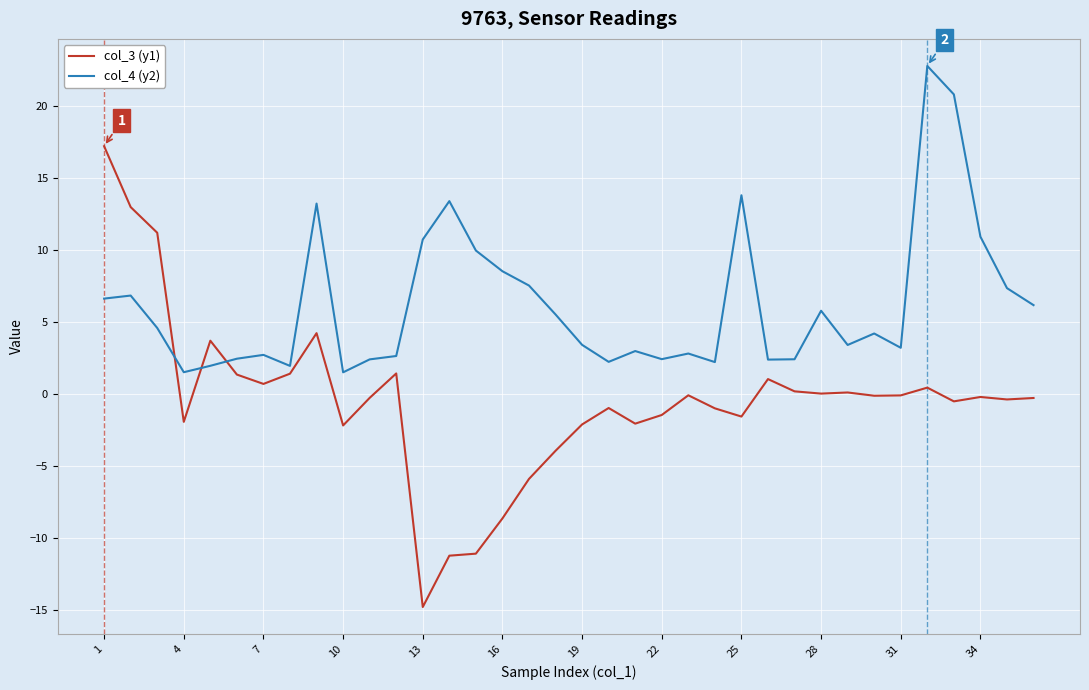

Which series has the largest range (max minus min)?

col_3 (y1)